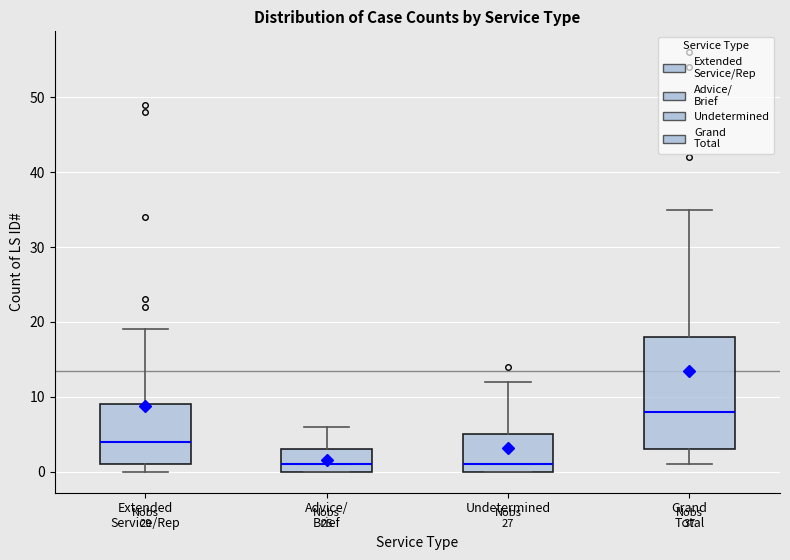

Which box's median line is the highest?

Grand Total